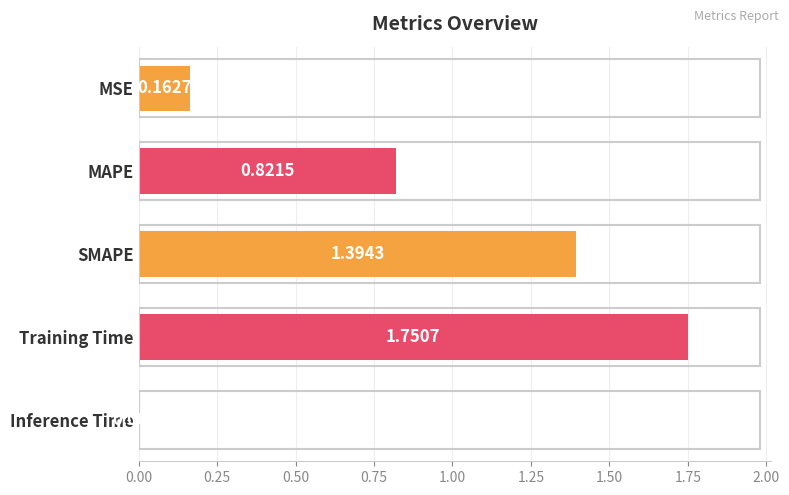

What is the change in value from SMAPE to Training Time?

+0.4